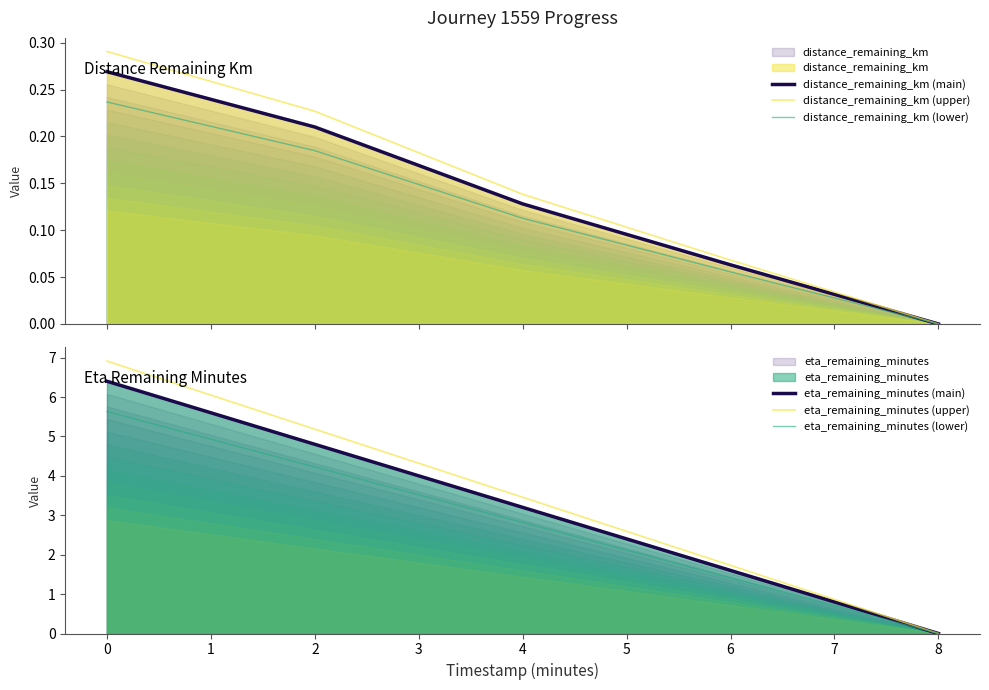

True or false: distance_remaining_km (lower) and eta_remaining_minutes (main) intersect in this chart.

False